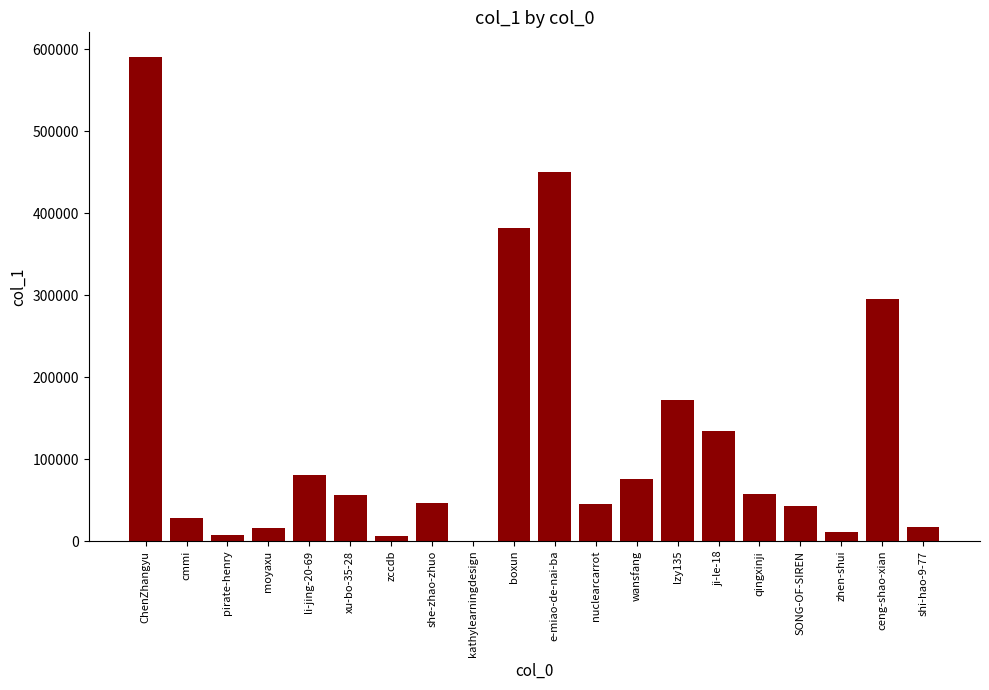

Are the bars grouped side by side (vs. stacked)?

No